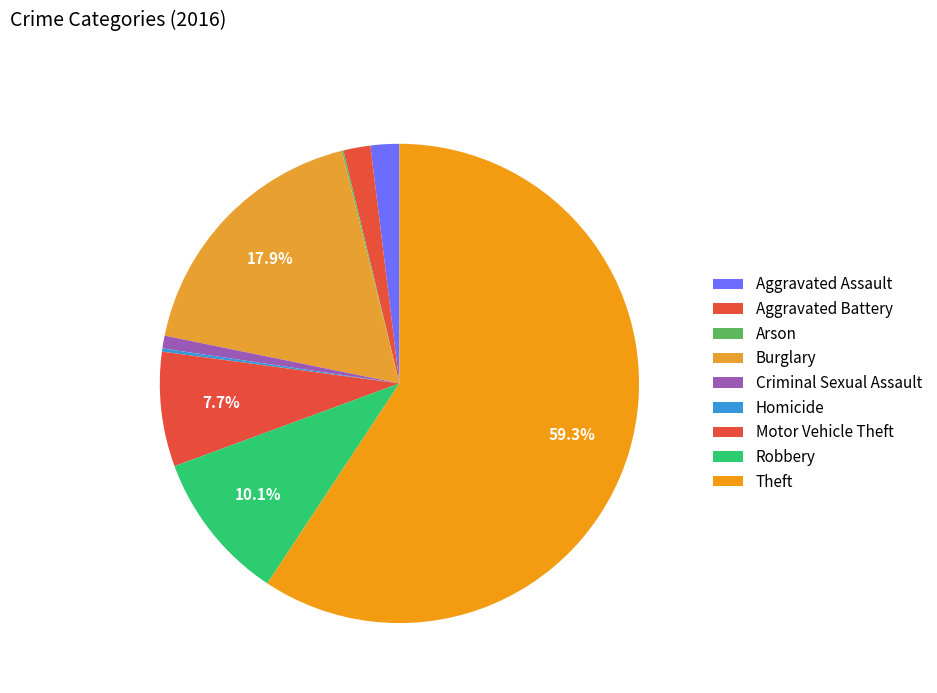

To the nearest percent, what portion does Aggravated Battery represent?

2%